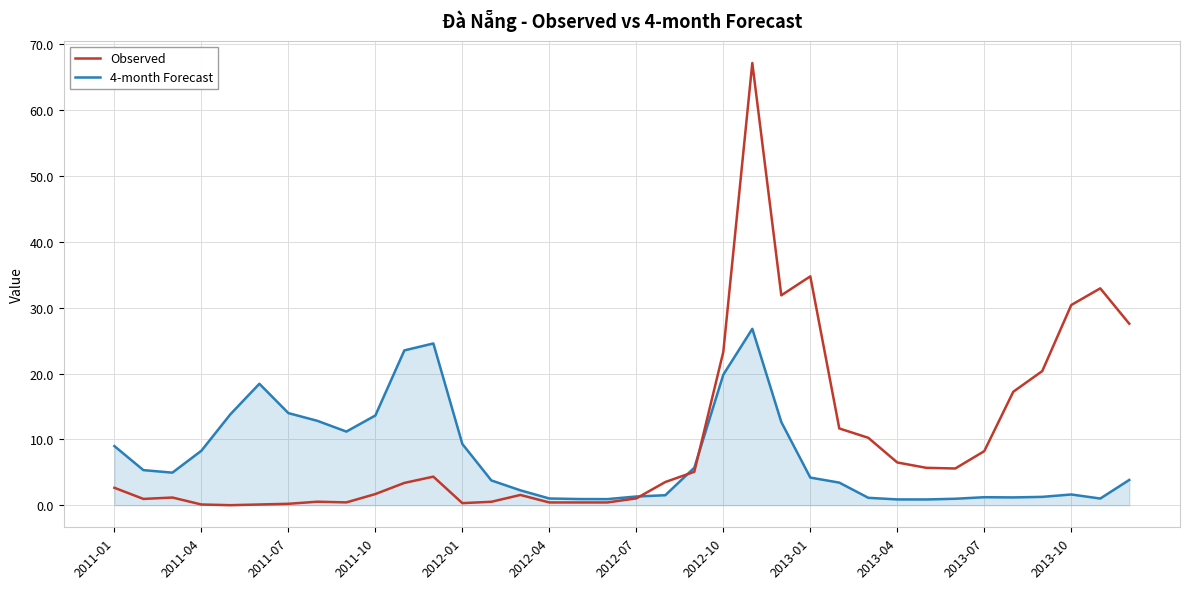

What is the maximum value for 4-month Forecast?

26.8